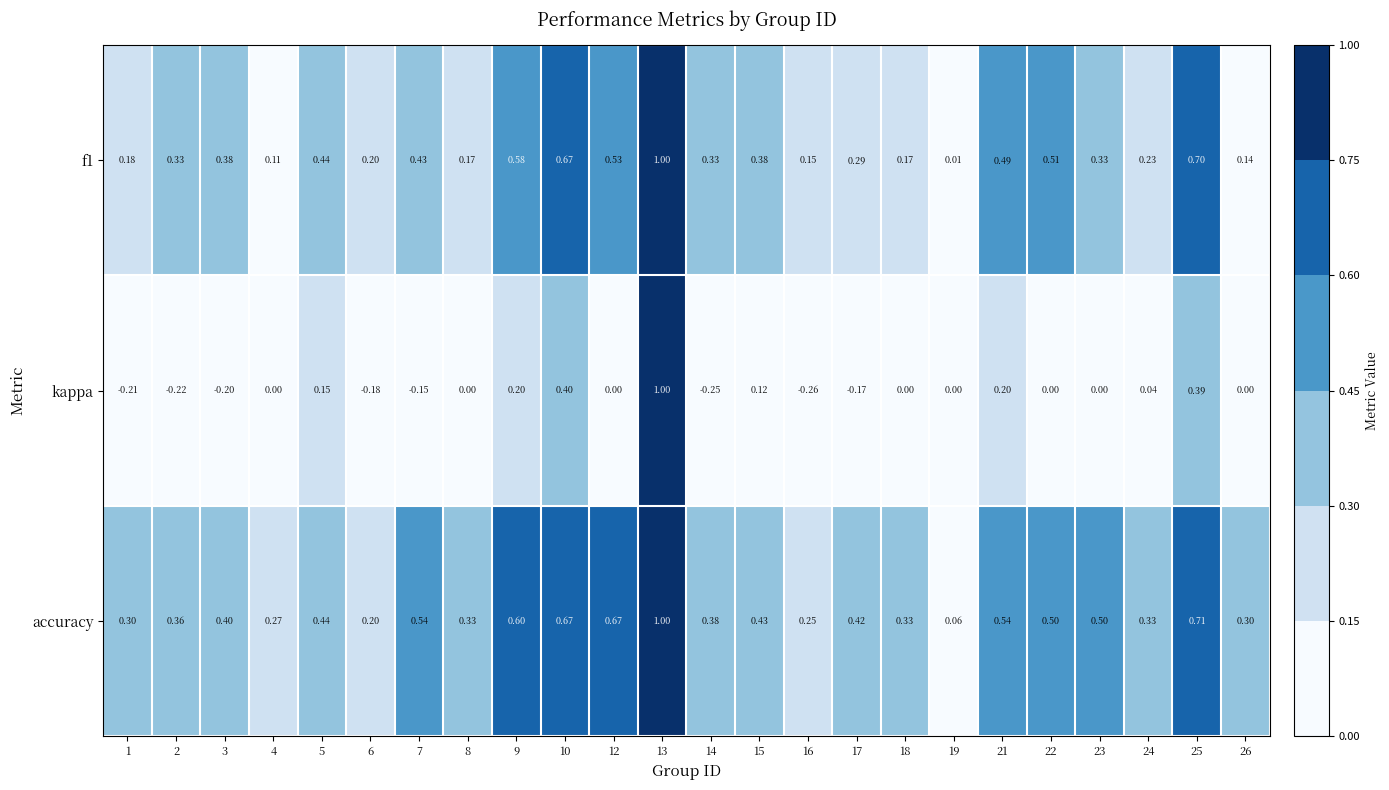

Is the value of f1 at 9 greater than the value of kappa at 8?

Yes